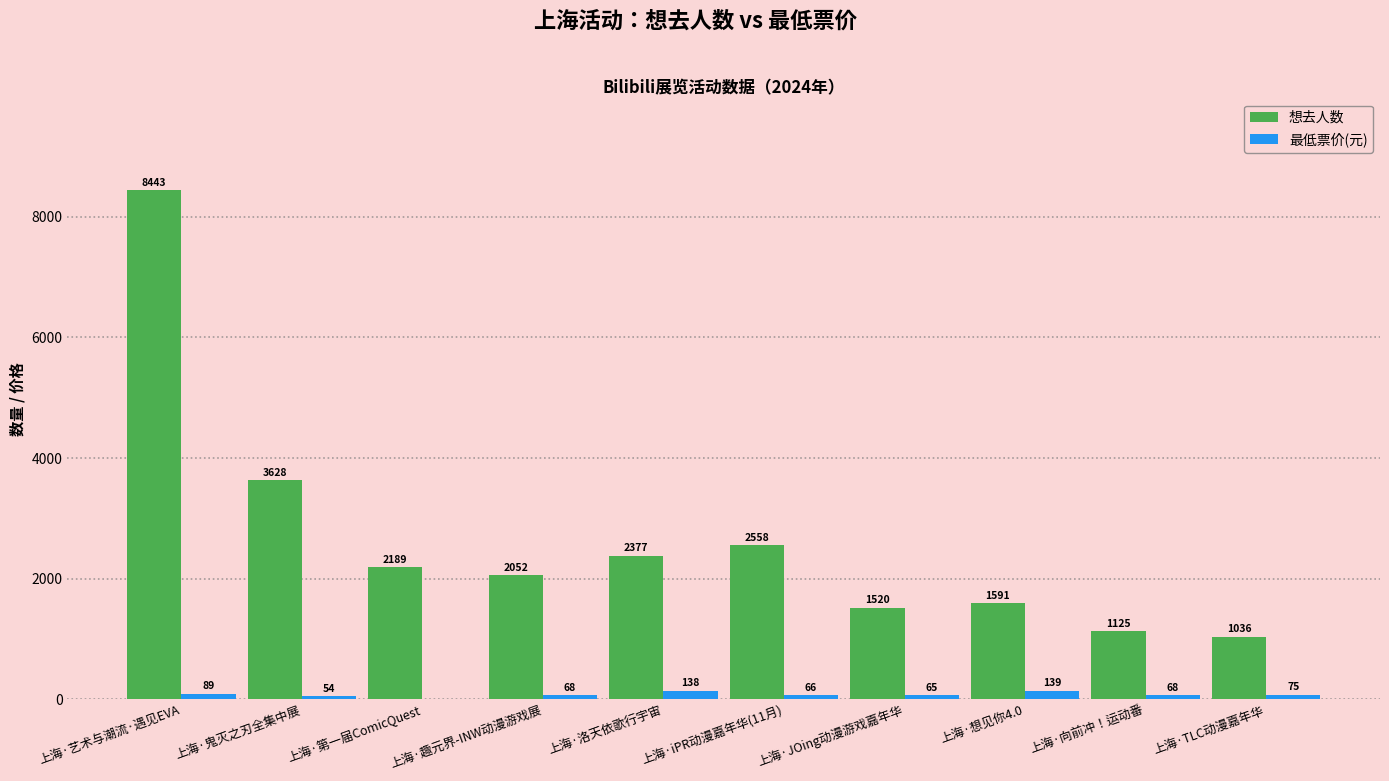

Which series changed the most between 上海·想见你4.0 and 上海·TLC动漫嘉年华?

想去人数